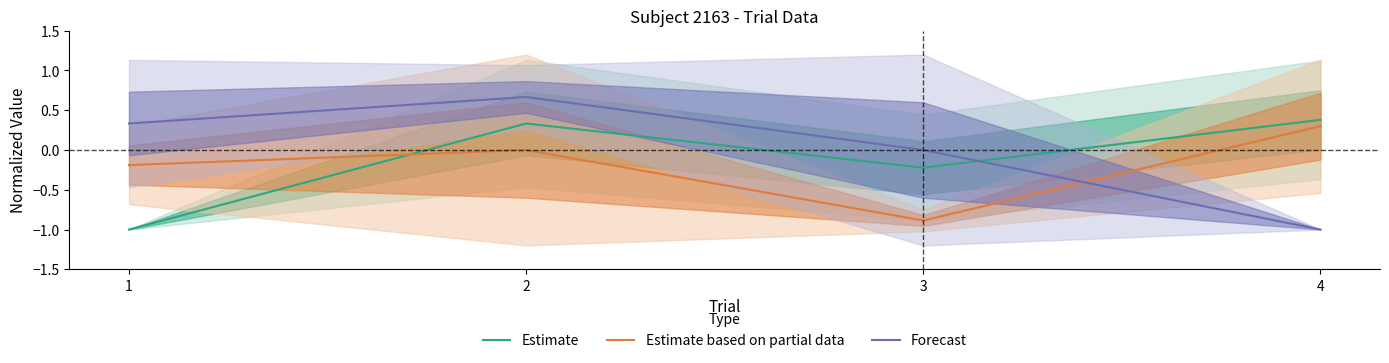

At which label does Estimate based on partial data first exceed 0?

4